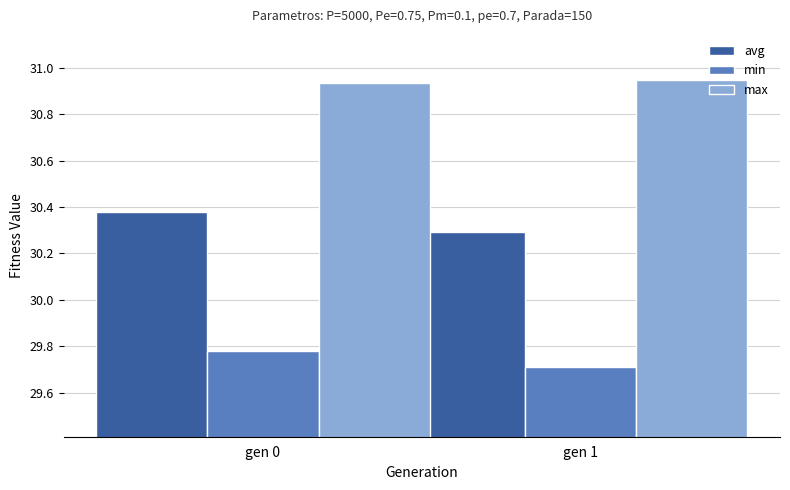

What is the average value of the avg series?

30.3